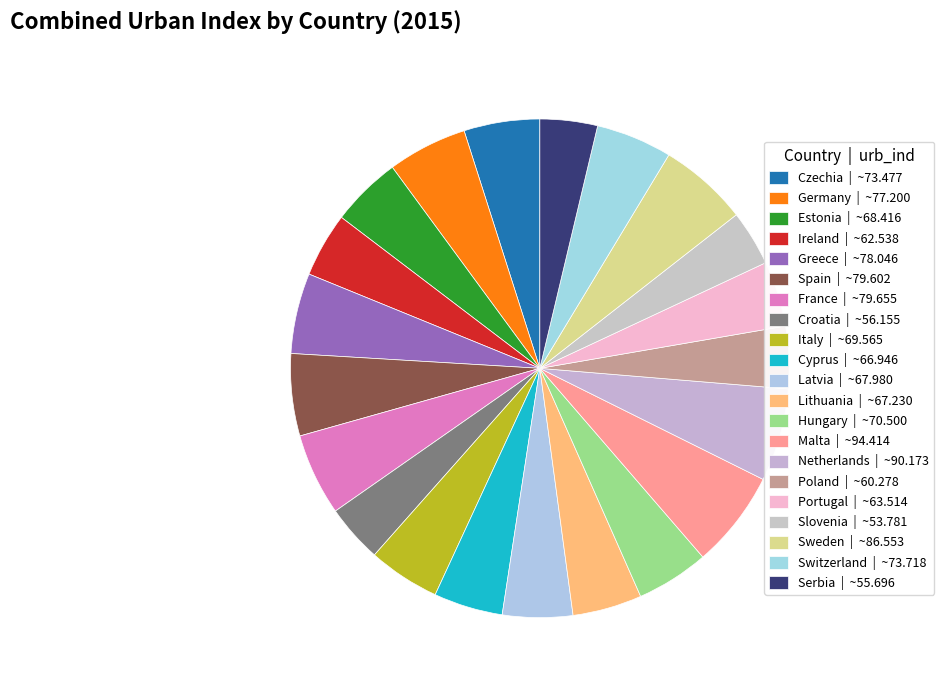

What is the change in value from Czechia to Greece?

+4.6